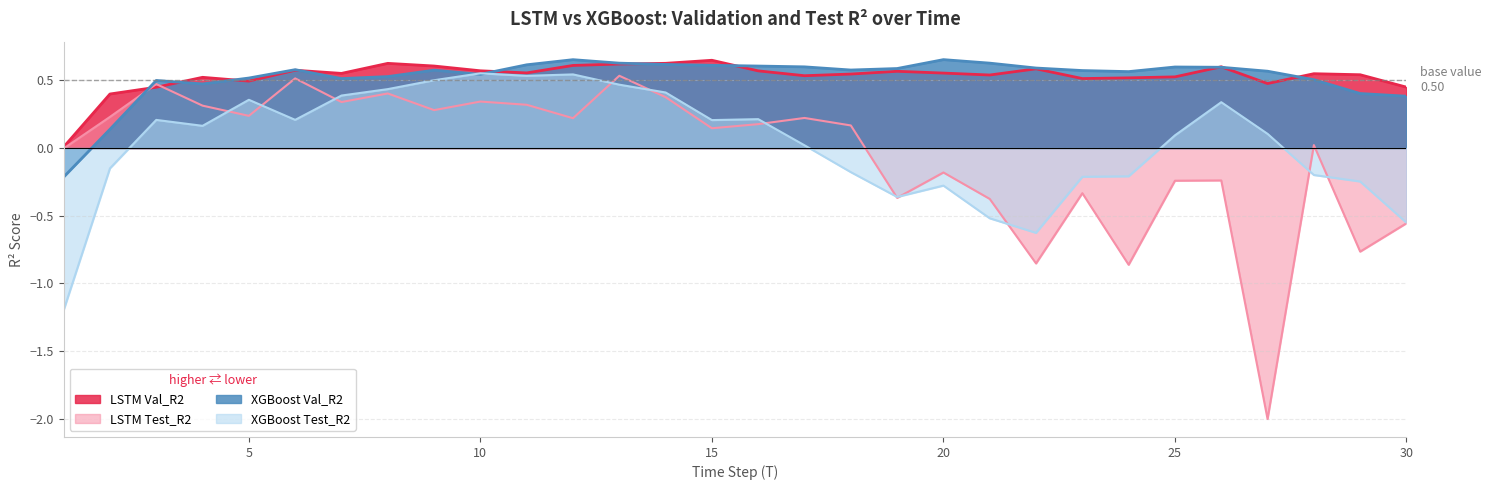

At which label does LSTM_Test_R2 first exceed 0?

2